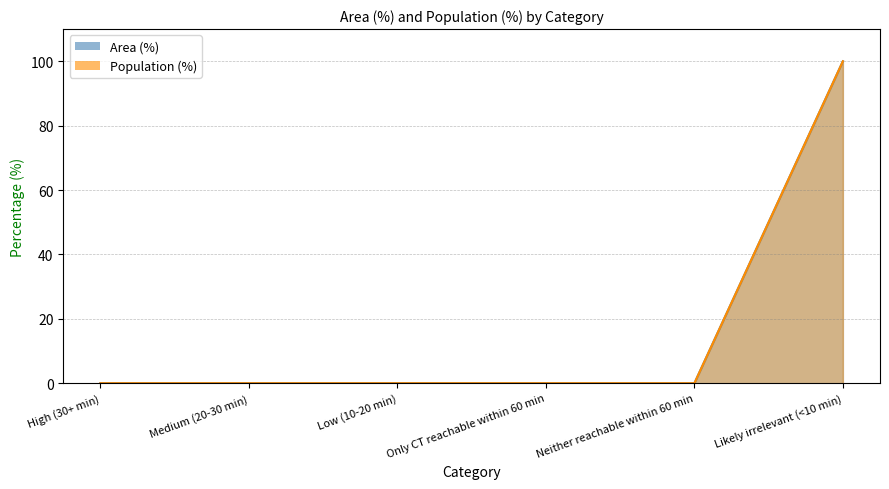

How many lines are shown in the chart?

2